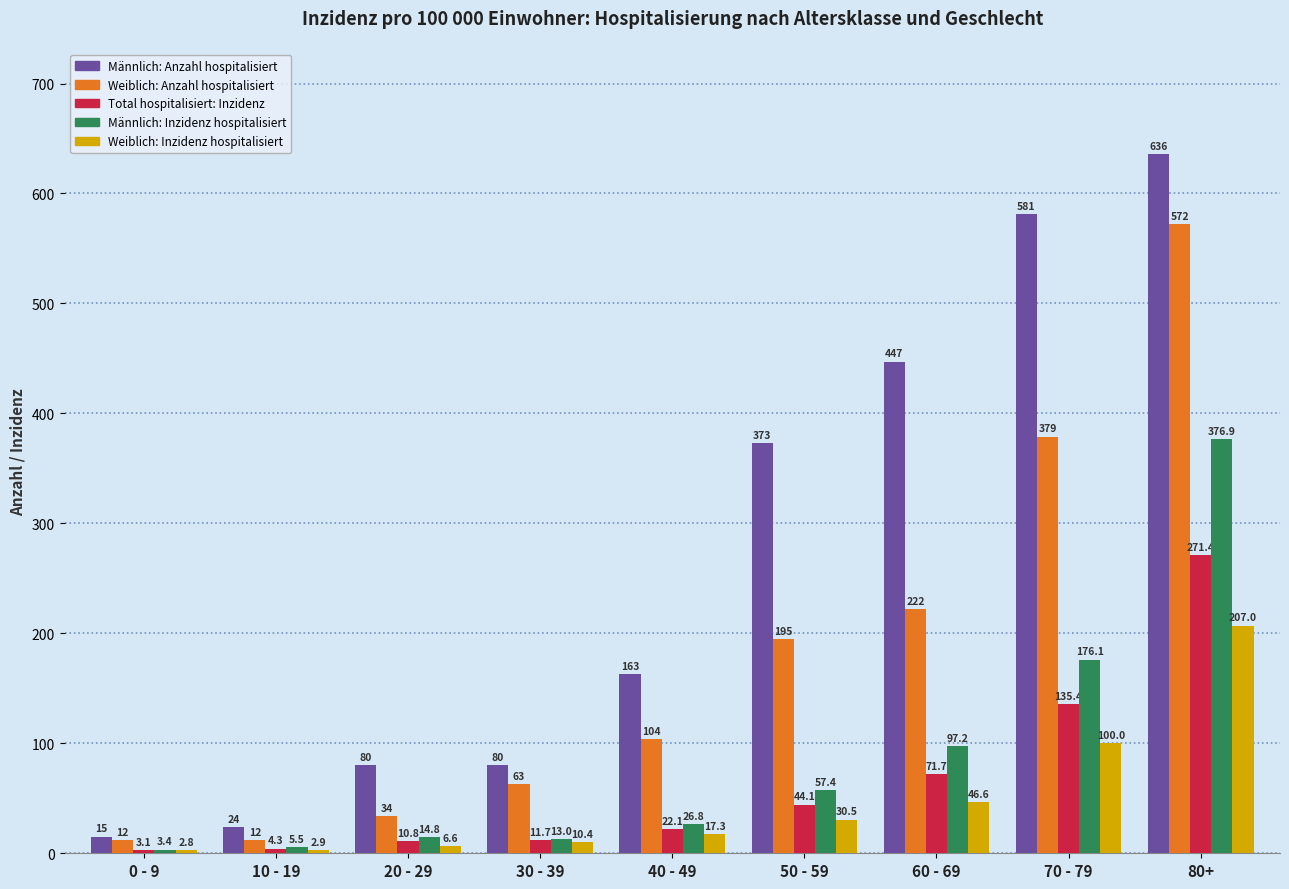

What is the label of the 9th bar from the right?

0 - 9